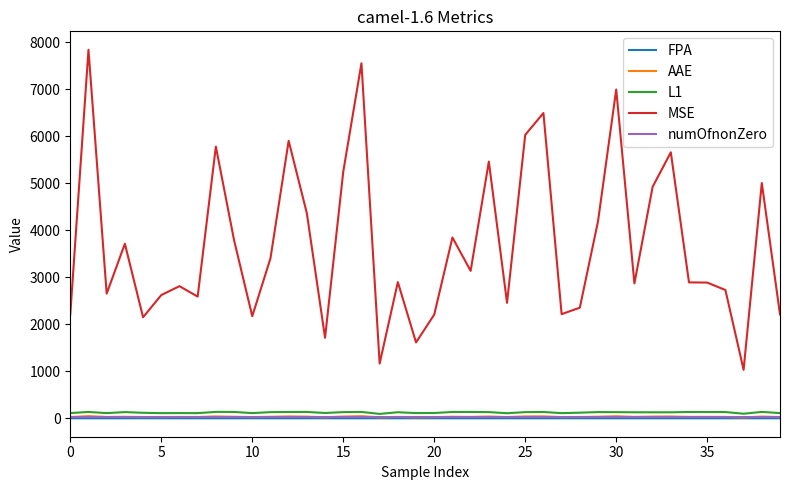

True or false: numOfnonZero and MSE intersect in this chart.

False